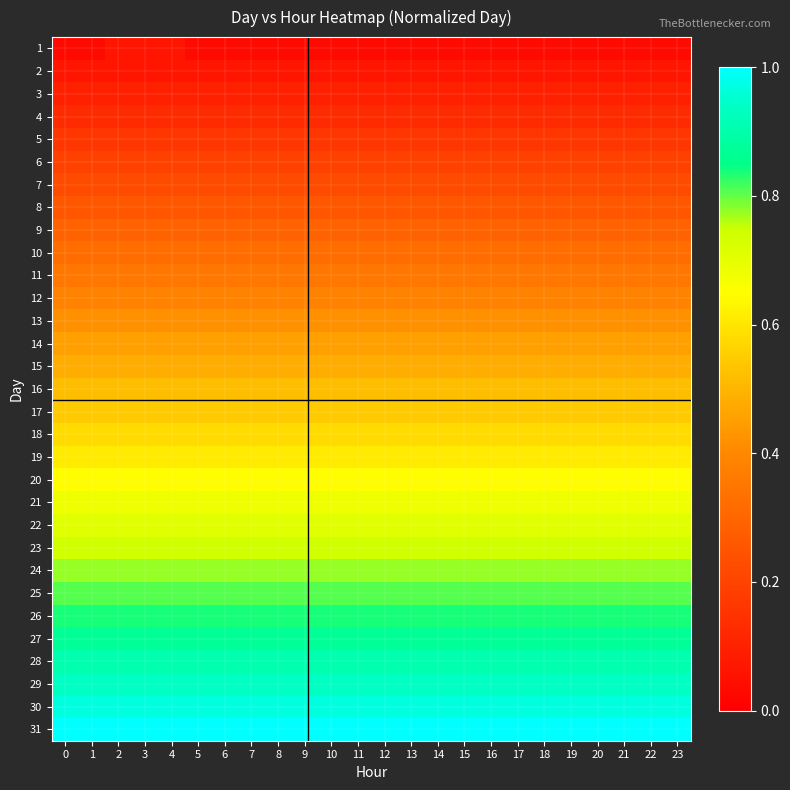

Reading left to right, transcribe all the data shown in this chart.

row_0: 0=0.0	1=0.0	2=0.1	3=0.1	4=0.1	5=0.0	6=0.0	7=0.0	8=0.0	9=0.0	10=0.0	11=0.0	12=0.0	13=0.0	14=0.0	15=0.0	16=0.0	17=0.0	18=0.0	19=0.0	20=0.0	21=0.0	22=0.0	23=0.0
row_1: 0=0.1	1=0.1	2=0.1	3=0.1	4=0.1	5=0.1	6=0.1	7=0.1	8=0.1	9=0.1	10=0.1	11=0.1	12=0.1	13=0.1	14=0.1	15=0.1	16=0.1	17=0.1	18=0.1	19=0.1	20=0.1	21=0.1	22=0.1	23=0.1
row_2: 0=0.1	1=0.1	2=0.1	3=0.1	4=0.1	5=0.1	6=0.1	7=0.1	8=0.1	9=0.1	10=0.1	11=0.1	12=0.1	13=0.1	14=0.1	15=0.1	16=0.1	17=0.1	18=0.1	19=0.1	20=0.1	21=0.1	22=0.1	23=0.1
row_3: 0=0.1	1=0.1	2=0.1	3=0.1	4=0.1	5=0.1	6=0.1	7=0.1	8=0.1	9=0.1	10=0.1	11=0.1	12=0.1	13=0.1	14=0.1	15=0.1	16=0.1	17=0.1	18=0.1	19=0.1	20=0.1	21=0.1	22=0.1	23=0.1
row_4: 0=0.2	1=0.2	2=0.2	3=0.2	4=0.2	5=0.2	6=0.2	7=0.2	8=0.2	9=0.2	10=0.2	11=0.2	12=0.2	13=0.2	14=0.2	15=0.2	16=0.2	17=0.2	18=0.2	19=0.2	20=0.2	21=0.2	22=0.2	23=0.2
row_5: 0=0.2	1=0.2	2=0.2	3=0.2	4=0.2	5=0.2	6=0.2	7=0.2	8=0.2	9=0.2	10=0.2	11=0.2	12=0.2	13=0.2	14=0.2	15=0.2	16=0.2	17=0.2	18=0.2	19=0.2	20=0.2	21=0.2	22=0.2	23=0.2
row_6: 0=0.2	1=0.2	2=0.2	3=0.2	4=0.2	5=0.2	6=0.2	7=0.2	8=0.2	9=0.2	10=0.2	11=0.2	12=0.2	13=0.2	14=0.2	15=0.2	16=0.2	17=0.2	18=0.2	19=0.2	20=0.2	21=0.2	22=0.2	23=0.2
row_7: 0=0.3	1=0.3	2=0.3	3=0.3	4=0.3	5=0.3	6=0.3	7=0.3	8=0.3	9=0.3	10=0.3	11=0.3	12=0.3	13=0.3	14=0.3	15=0.3	16=0.3	17=0.3	18=0.3	19=0.3	20=0.3	21=0.3	22=0.3	23=0.3
row_8: 0=0.3	1=0.3	2=0.3	3=0.3	4=0.3	5=0.3	6=0.3	7=0.3	8=0.3	9=0.3	10=0.3	11=0.3	12=0.3	13=0.3	14=0.3	15=0.3	16=0.3	17=0.3	18=0.3	19=0.3	20=0.3	21=0.3	22=0.3	23=0.3
row_9: 0=0.3	1=0.3	2=0.3	3=0.3	4=0.3	5=0.3	6=0.3	7=0.3	8=0.3	9=0.3	10=0.3	11=0.3	12=0.3	13=0.3	14=0.3	15=0.3	16=0.3	17=0.3	18=0.3	19=0.3	20=0.3	21=0.3	22=0.3	23=0.3
row_10: 0=0.4	1=0.4	2=0.4	3=0.4	4=0.4	5=0.4	6=0.4	7=0.4	8=0.4	9=0.4	10=0.4	11=0.4	12=0.4	13=0.4	14=0.4	15=0.4	16=0.4	17=0.4	18=0.4	19=0.4	20=0.4	21=0.4	22=0.4	23=0.4
row_11: 0=0.4	1=0.4	2=0.4	3=0.4	4=0.4	5=0.4	6=0.4	7=0.4	8=0.4	9=0.4	10=0.4	11=0.4	12=0.4	13=0.4	14=0.4	15=0.4	16=0.4	17=0.4	18=0.4	19=0.4	20=0.4	21=0.4	22=0.4	23=0.4
row_12: 0=0.4	1=0.4	2=0.4	3=0.4	4=0.4	5=0.4	6=0.4	7=0.4	8=0.4	9=0.4	10=0.4	11=0.4	12=0.4	13=0.4	14=0.4	15=0.4	16=0.4	17=0.4	18=0.4	19=0.4	20=0.4	21=0.4	22=0.4	23=0.4
row_13: 0=0.5	1=0.5	2=0.5	3=0.5	4=0.5	5=0.5	6=0.5	7=0.5	8=0.5	9=0.5	10=0.5	11=0.5	12=0.5	13=0.5	14=0.5	15=0.5	16=0.5	17=0.5	18=0.5	19=0.5	20=0.5	21=0.5	22=0.5	23=0.5
row_14: 0=0.5	1=0.5	2=0.5	3=0.5	4=0.5	5=0.5	6=0.5	7=0.5	8=0.5	9=0.5	10=0.5	11=0.5	12=0.5	13=0.5	14=0.5	15=0.5	16=0.5	17=0.5	18=0.5	19=0.5	20=0.5	21=0.5	22=0.5	23=0.5
row_15: 0=0.5	1=0.5	2=0.5	3=0.5	4=0.5	5=0.5	6=0.5	7=0.5	8=0.5	9=0.5	10=0.5	11=0.5	12=0.5	13=0.5	14=0.5	15=0.5	16=0.5	17=0.5	18=0.5	19=0.5	20=0.5	21=0.5	22=0.5	23=0.5
row_16: 0=0.5	1=0.5	2=0.5	3=0.5	4=0.5	5=0.5	6=0.5	7=0.5	8=0.5	9=0.5	10=0.5	11=0.5	12=0.5	13=0.5	14=0.5	15=0.5	16=0.5	17=0.5	18=0.5	19=0.5	20=0.5	21=0.5	22=0.5	23=0.5
row_17: 0=0.6	1=0.6	2=0.6	3=0.6	4=0.6	5=0.6	6=0.6	7=0.6	8=0.6	9=0.6	10=0.6	11=0.6	12=0.6	13=0.6	14=0.6	15=0.6	16=0.6	17=0.6	18=0.6	19=0.6	20=0.6	21=0.6	22=0.6	23=0.6
row_18: 0=0.6	1=0.6	2=0.6	3=0.6	4=0.6	5=0.6	6=0.6	7=0.6	8=0.6	9=0.6	10=0.6	11=0.6	12=0.6	13=0.6	14=0.6	15=0.6	16=0.6	17=0.6	18=0.6	19=0.6	20=0.6	21=0.6	22=0.6	23=0.6
row_19: 0=0.6	1=0.6	2=0.6	3=0.6	4=0.6	5=0.6	6=0.6	7=0.6	8=0.6	9=0.6	10=0.6	11=0.6	12=0.6	13=0.6	14=0.6	15=0.6	16=0.6	17=0.6	18=0.6	19=0.6	20=0.6	21=0.6	22=0.6	23=0.6
row_20: 0=0.7	1=0.7	2=0.7	3=0.7	4=0.7	5=0.7	6=0.7	7=0.7	8=0.7	9=0.7	10=0.7	11=0.7	12=0.7	13=0.7	14=0.7	15=0.7	16=0.7	17=0.7	18=0.7	19=0.7	20=0.7	21=0.7	22=0.7	23=0.7
row_21: 0=0.7	1=0.7	2=0.7	3=0.7	4=0.7	5=0.7	6=0.7	7=0.7	8=0.7	9=0.7	10=0.7	11=0.7	12=0.7	13=0.7	14=0.7	15=0.7	16=0.7	17=0.7	18=0.7	19=0.7	20=0.7	21=0.7	22=0.7	23=0.7
row_22: 0=0.7	1=0.7	2=0.7	3=0.7	4=0.7	5=0.7	6=0.7	7=0.7	8=0.7	9=0.7	10=0.7	11=0.7	12=0.7	13=0.7	14=0.7	15=0.7	16=0.7	17=0.7	18=0.7	19=0.7	20=0.7	21=0.7	22=0.7	23=0.7
row_23: 0=0.8	1=0.8	2=0.8	3=0.8	4=0.8	5=0.8	6=0.8	7=0.8	8=0.8	9=0.8	10=0.8	11=0.8	12=0.8	13=0.8	14=0.8	15=0.8	16=0.8	17=0.8	18=0.8	19=0.8	20=0.8	21=0.8	22=0.8	23=0.8
row_24: 0=0.8	1=0.8	2=0.8	3=0.8	4=0.8	5=0.8	6=0.8	7=0.8	8=0.8	9=0.8	10=0.8	11=0.8	12=0.8	13=0.8	14=0.8	15=0.8	16=0.8	17=0.8	18=0.8	19=0.8	20=0.8	21=0.8	22=0.8	23=0.8
row_25: 0=0.8	1=0.8	2=0.8	3=0.8	4=0.8	5=0.8	6=0.8	7=0.8	8=0.8	9=0.8	10=0.8	11=0.8	12=0.8	13=0.8	14=0.8	15=0.8	16=0.8	17=0.8	18=0.8	19=0.8	20=0.8	21=0.8	22=0.8	23=0.8
row_26: 0=0.9	1=0.9	2=0.9	3=0.9	4=0.9	5=0.9	6=0.9	7=0.9	8=0.9	9=0.9	10=0.9	11=0.9	12=0.9	13=0.9	14=0.9	15=0.9	16=0.9	17=0.9	18=0.9	19=0.9	20=0.9	21=0.9	22=0.9	23=0.9
row_27: 0=0.9	1=0.9	2=0.9	3=0.9	4=0.9	5=0.9	6=0.9	7=0.9	8=0.9	9=0.9	10=0.9	11=0.9	12=0.9	13=0.9	14=0.9	15=0.9	16=0.9	17=0.9	18=0.9	19=0.9	20=0.9	21=0.9	22=0.9	23=0.9
row_28: 0=0.9	1=0.9	2=0.9	3=0.9	4=0.9	5=0.9	6=0.9	7=0.9	8=0.9	9=0.9	10=0.9	11=0.9	12=0.9	13=0.9	14=0.9	15=0.9	16=0.9	17=0.9	18=0.9	19=0.9	20=0.9	21=0.9	22=0.9	23=0.9
row_29: 0=1.0	1=1.0	2=1.0	3=1.0	4=1.0	5=1.0	6=1.0	7=1.0	8=1.0	9=1.0	10=1.0	11=1.0	12=1.0	13=1.0	14=1.0	15=1.0	16=1.0	17=1.0	18=1.0	19=1.0	20=1.0	21=1.0	22=1.0	23=1.0
row_30: 0=1.0	1=1.0	2=1.0	3=1.0	4=1.0	5=1.0	6=1.0	7=1.0	8=1.0	9=1.0	10=1.0	11=1.0	12=1.0	13=1.0	14=1.0	15=1.0	16=1.0	17=1.0	18=1.0	19=1.0	20=1.0	21=1.0	22=1.0	23=1.0